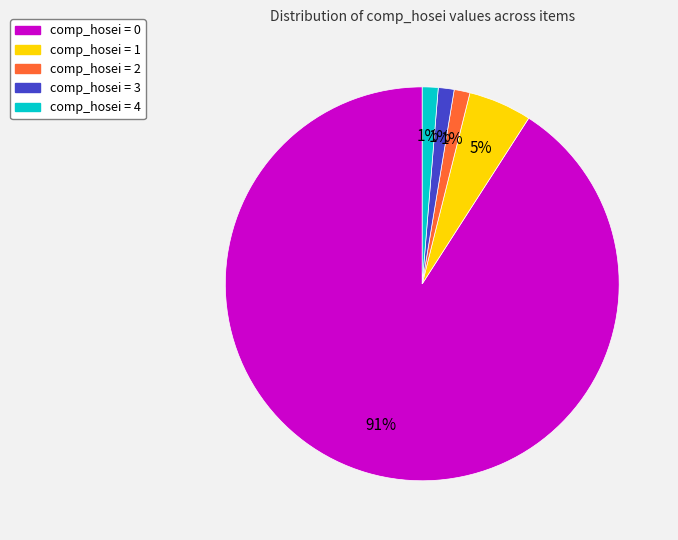

Combined, do comp_hosei = 0 and comp_hosei = 2 account for over 50%?

Yes